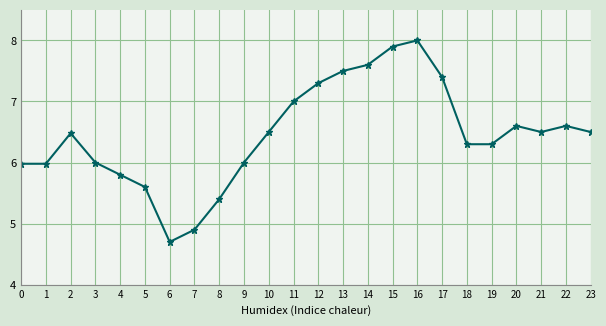

Is it true that the value at 4 is 10.2?

False